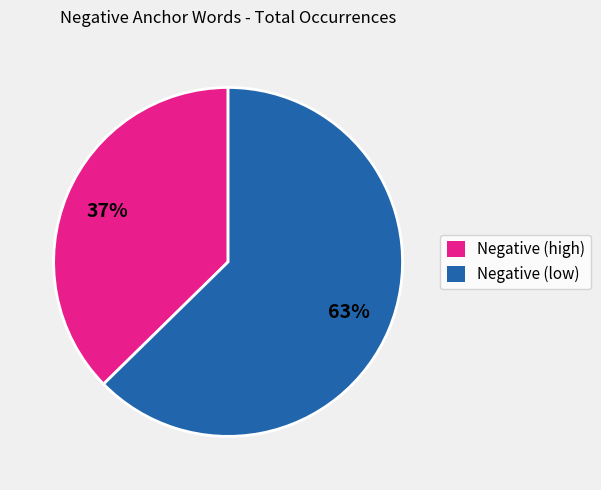

Is there a majority slice in this chart?

Yes